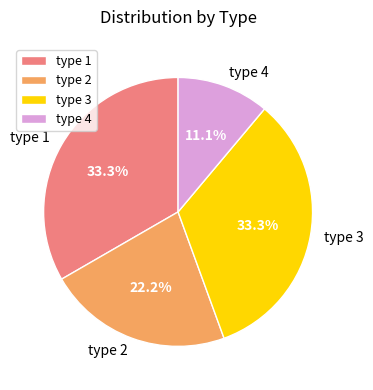

How many segments does this pie chart have?

4